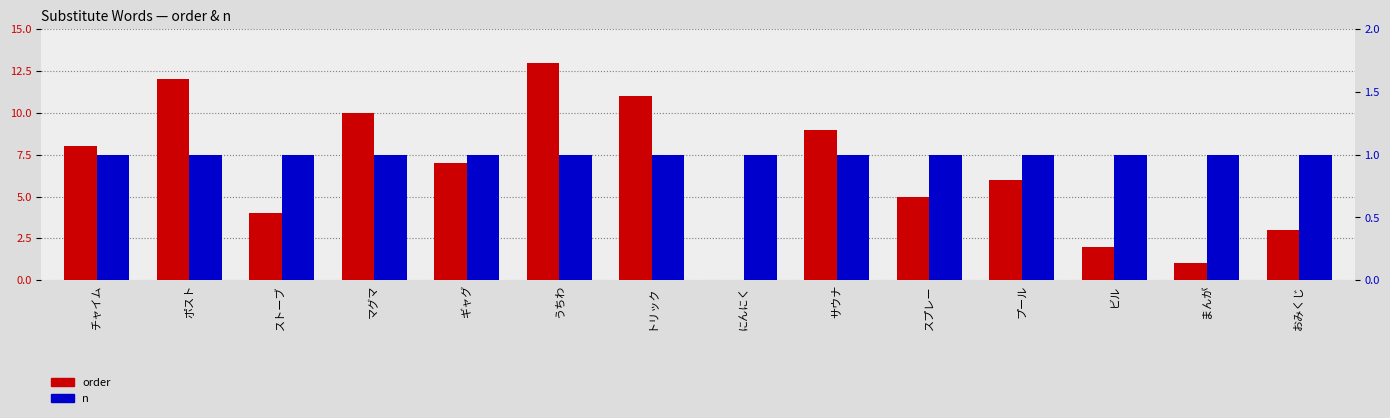

Is the value of order at うちわ greater than the value of n at ビル?

Yes